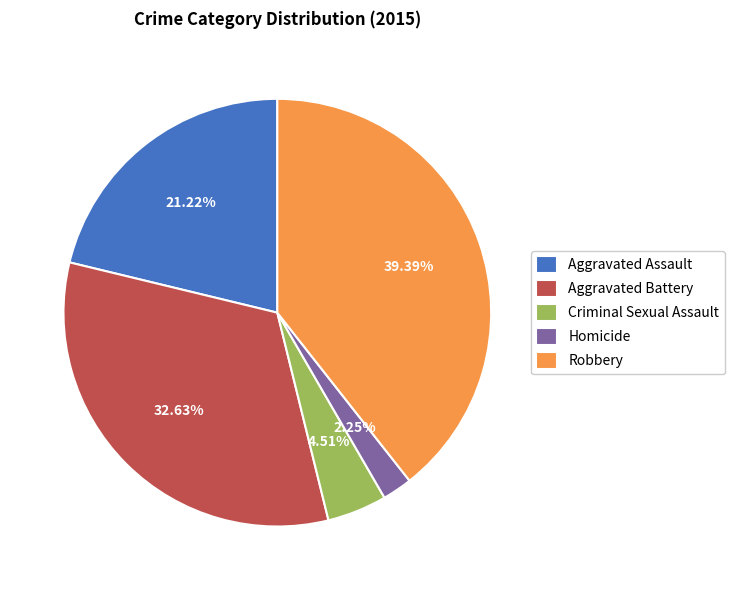

Rank the categories by value from lowest to highest.

Homicide, Criminal Sexual Assault, Aggravated Assault, Aggravated Battery, Robbery